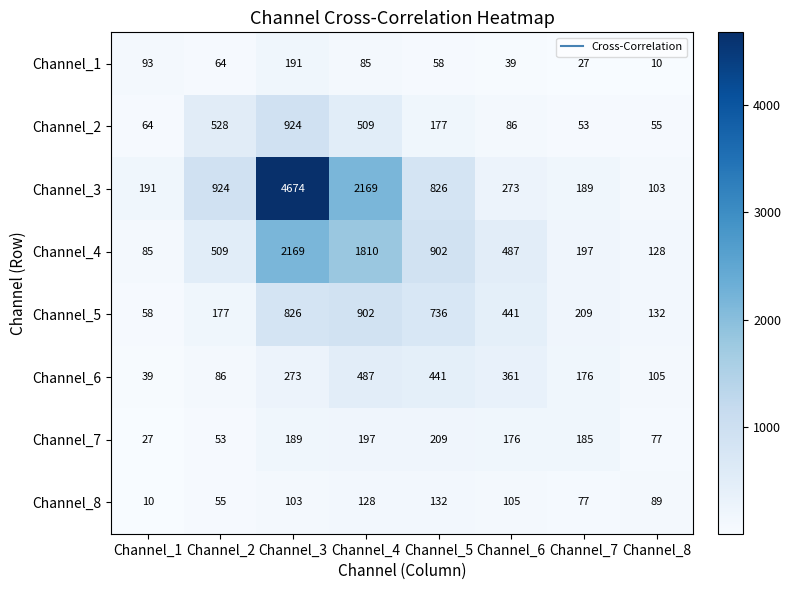

At how many categories does at least one series exceed 1744?

2